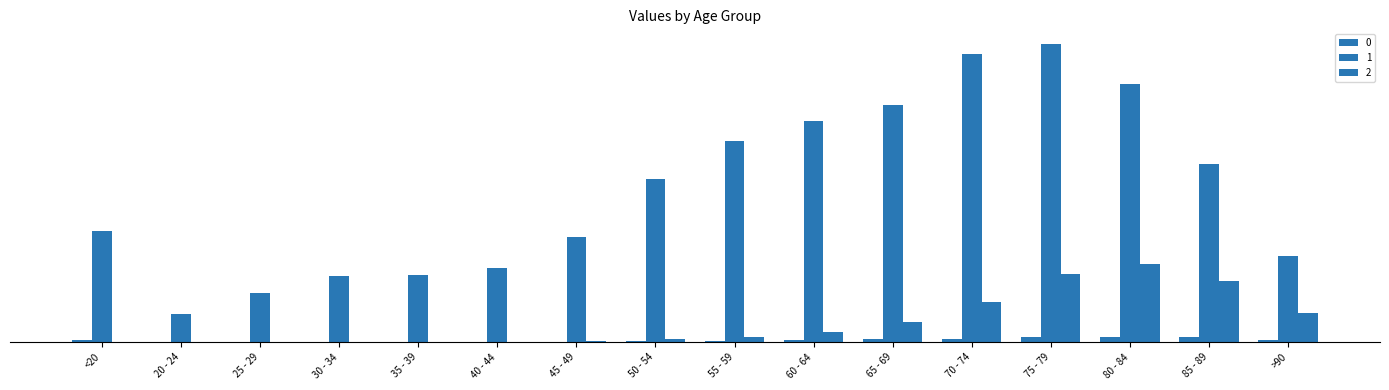

What is the maximum value shown in the chart?

12434